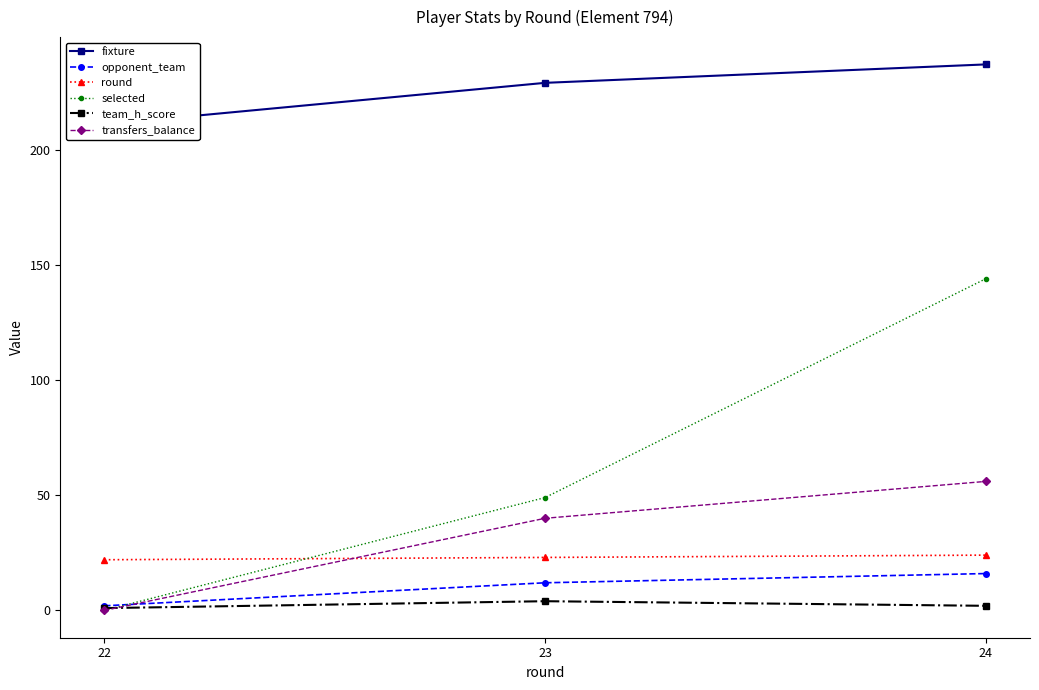

Which has a higher value, 24 or 22?

24